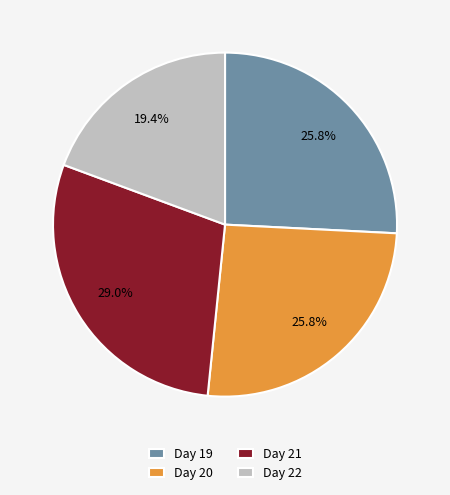

What is the largest slice in the pie chart?

Day 21